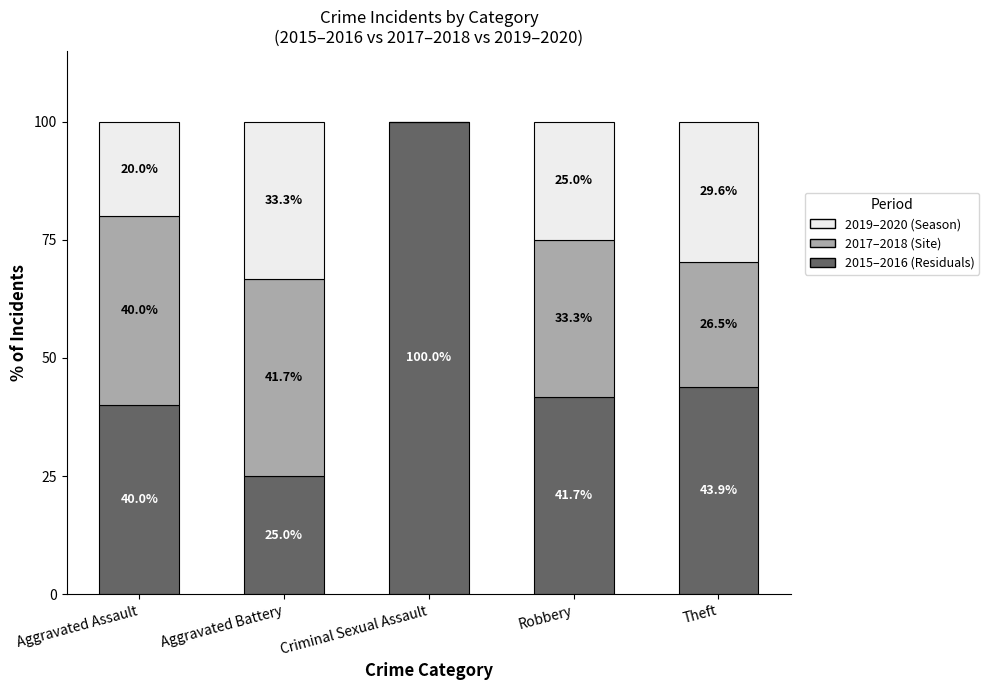

How many data points does each series have?

5